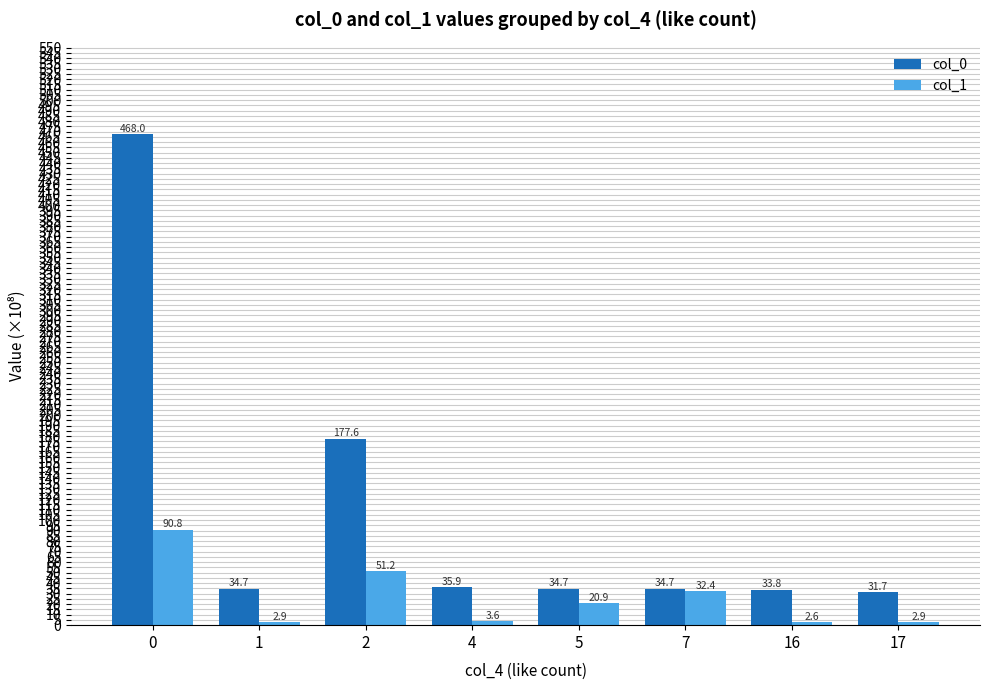

What is the value of the col_0 bar at the 8th from the left?

31.7